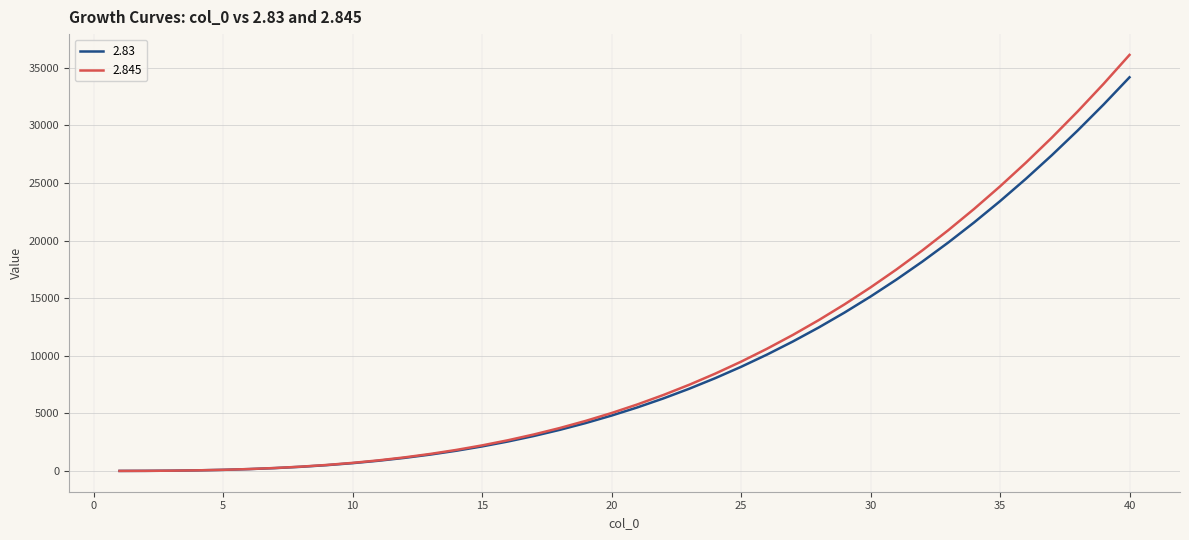

Which series has the widest spread of values?

2.845